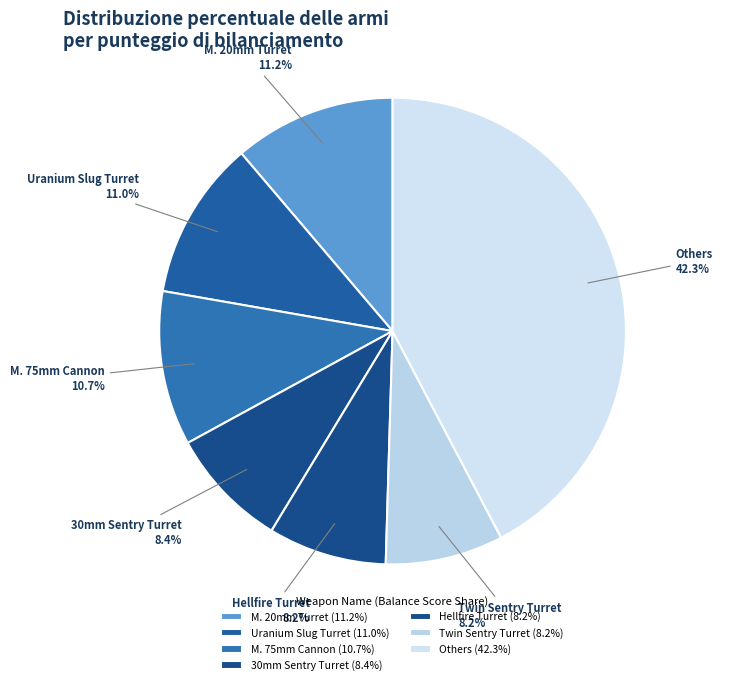

Is Twin Sentry Turret the majority of the pie?

No